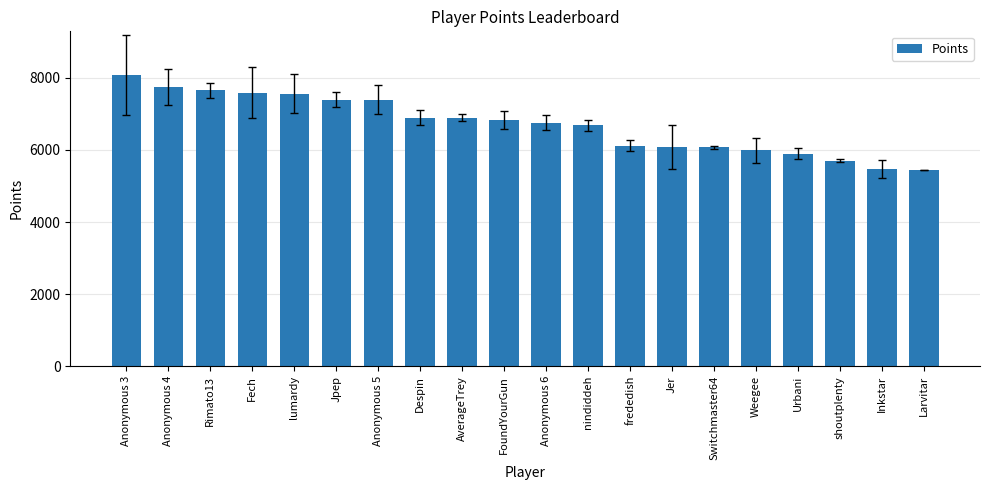

The chart shows a value of 5985 at Weegee. True or false?

True